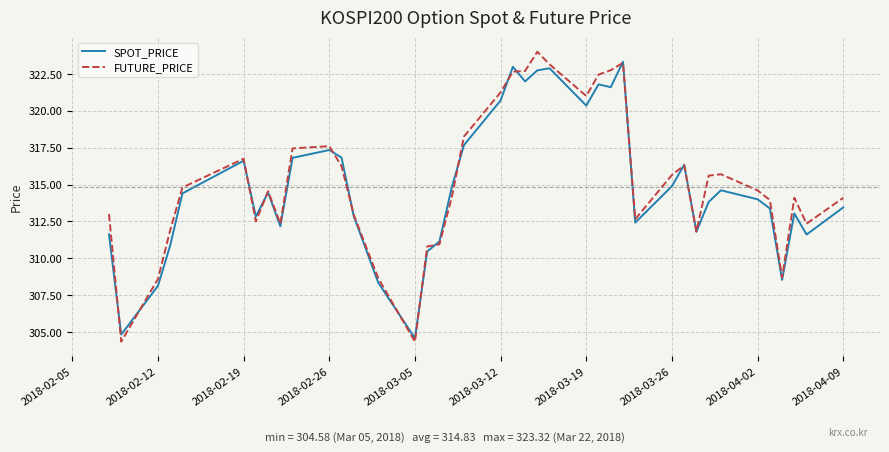

Which series has the widest spread of values?

FUTURE_PRICE